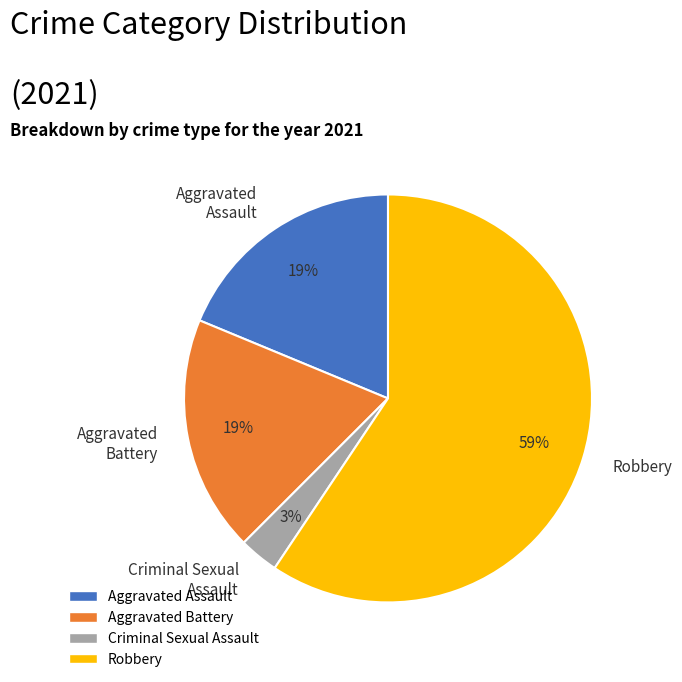

True or false: Aggravated Battery accounts for 6% of the total.

False